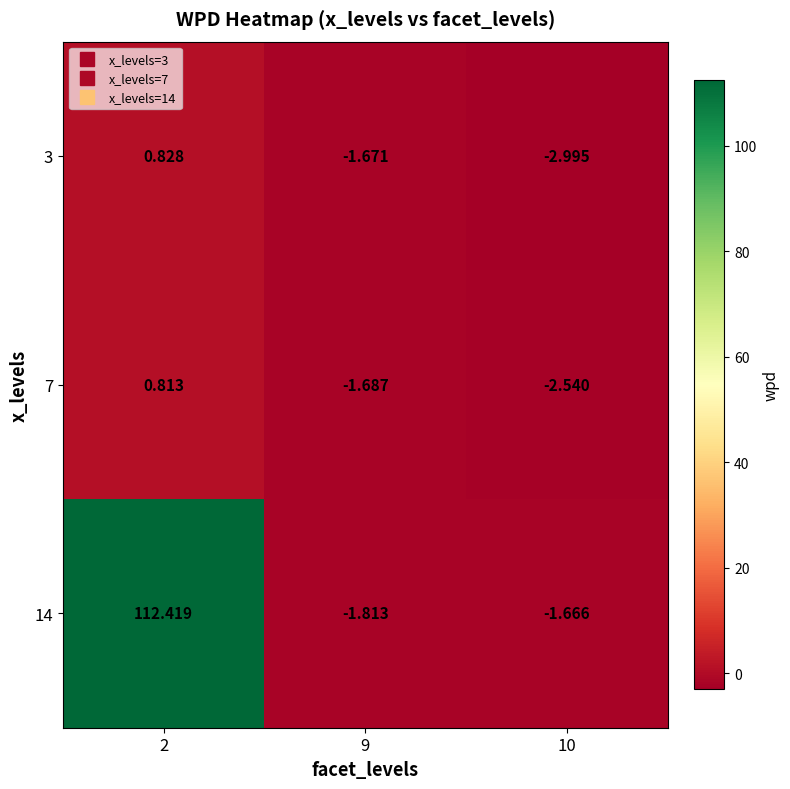

Is the value of 3 at 9 greater than the value of 7 at 2?

No